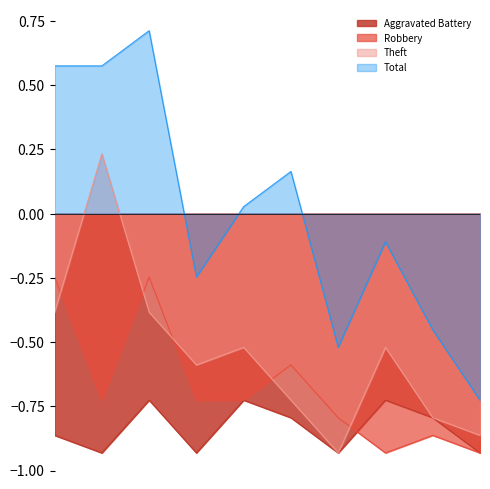

At which label does Total reach its minimum?

2024